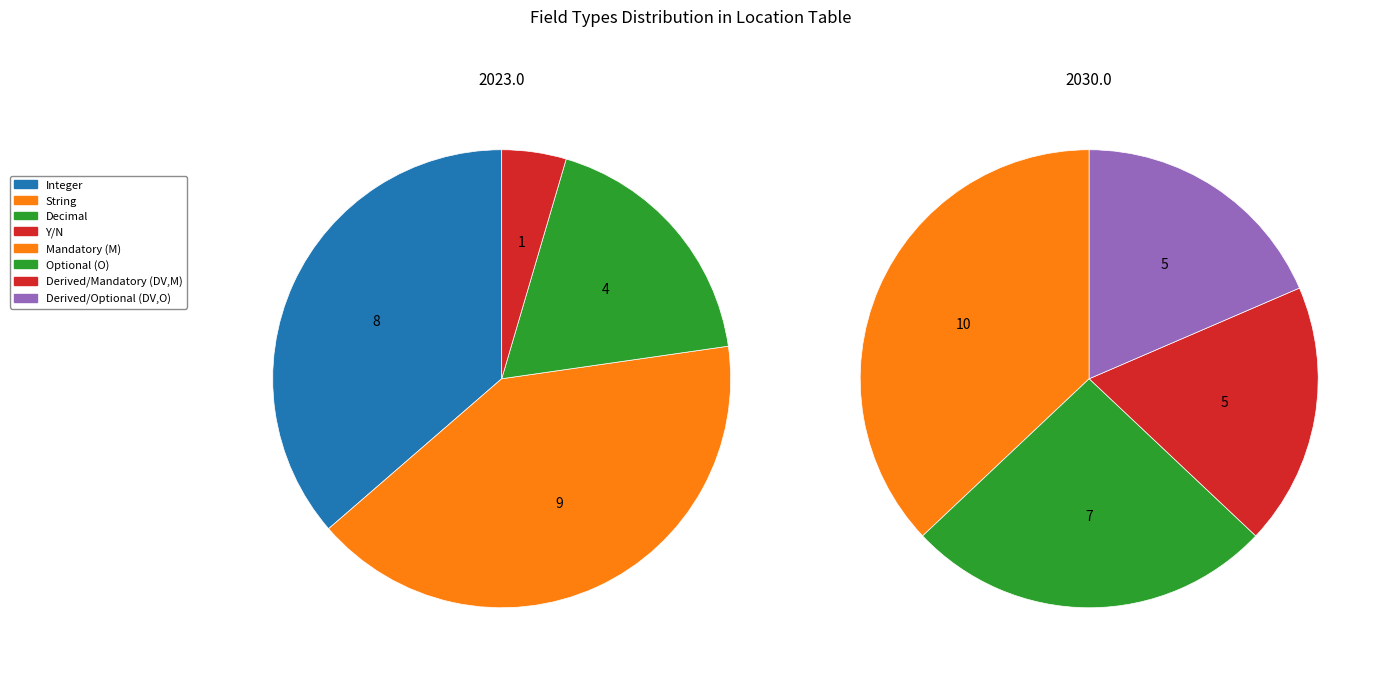

To the nearest percent, what percentage of the pie is Decimal?

18%